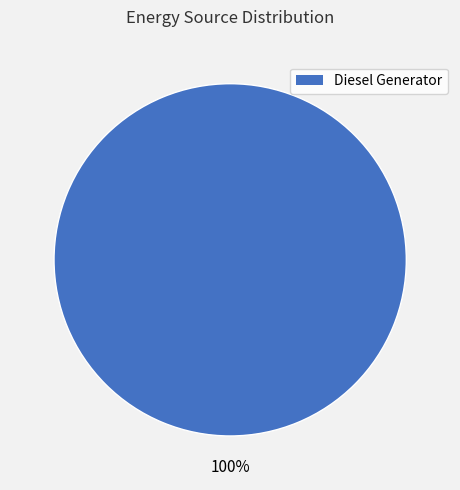

Does any single category account for the majority?

Yes